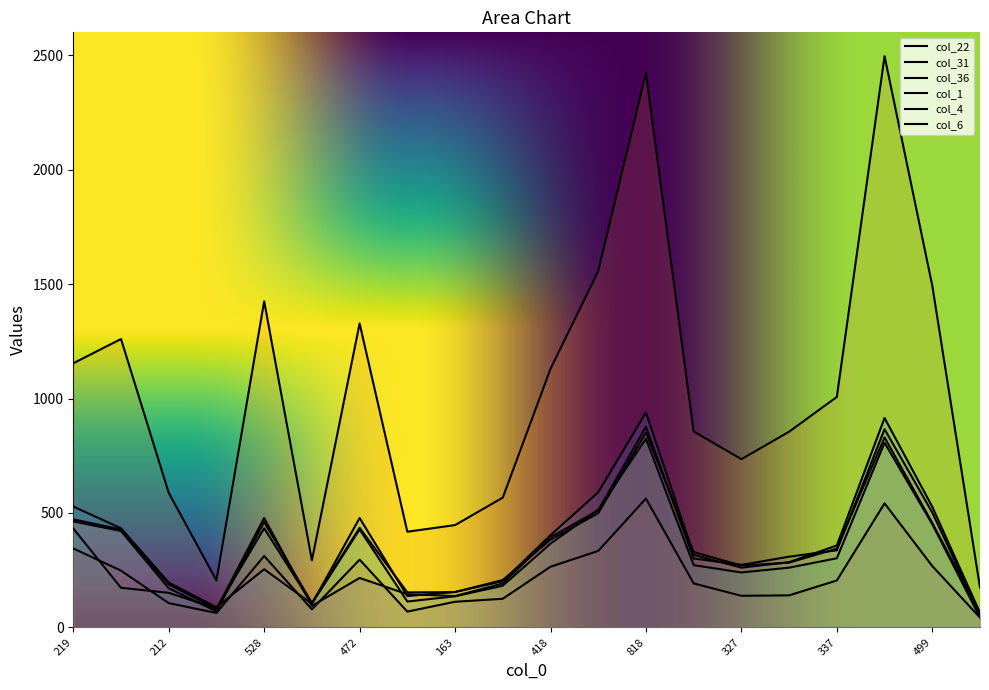

What are all the series names shown in the legend?

col_22, col_31, col_36, col_1, col_4, col_6